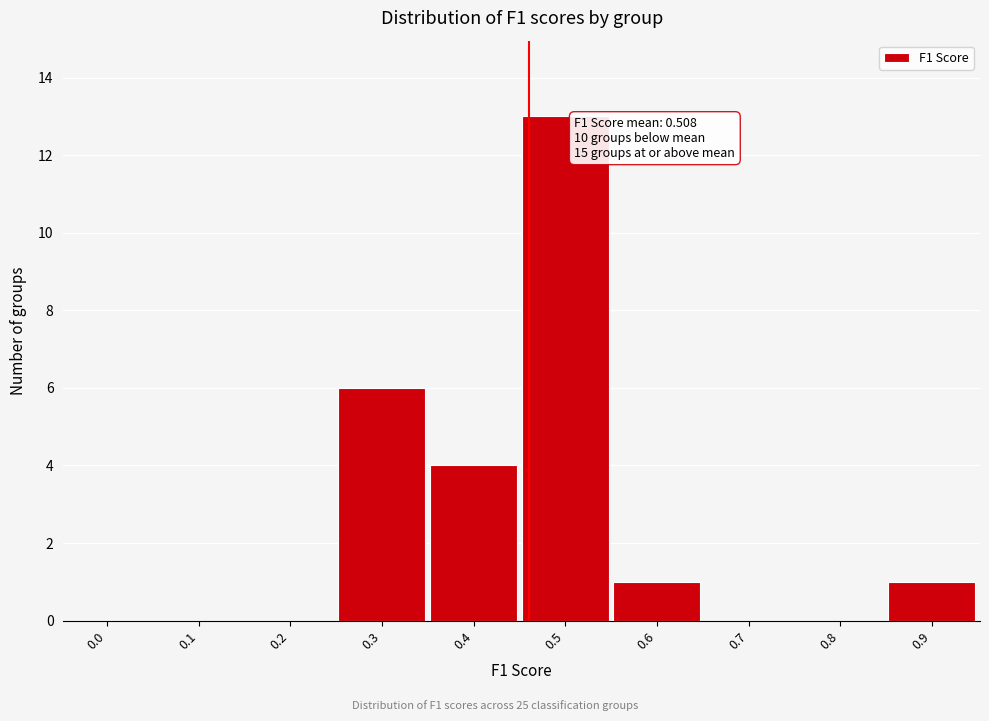

Reading left to right, extract all data points from this chart.

0.0=0	0.1=0	0.2=0	0.3=6	0.4=4	0.5=13	0.6=1	0.7=0	0.8=0	0.9=1